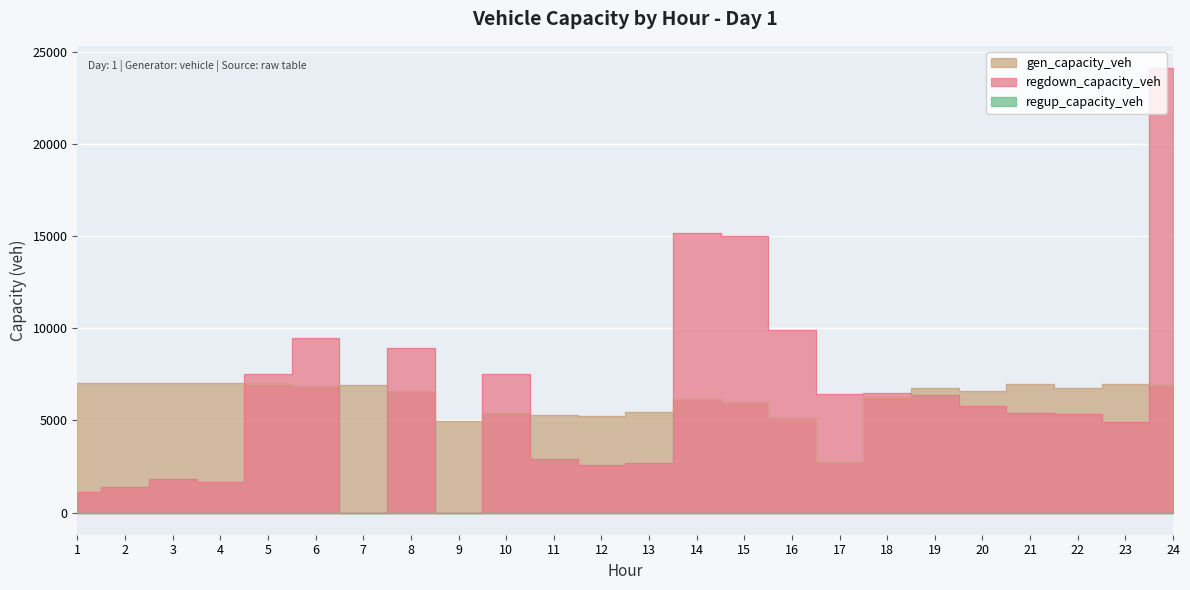

How many times do regdown_capacity_veh and gen_capacity_veh cross each other?

9